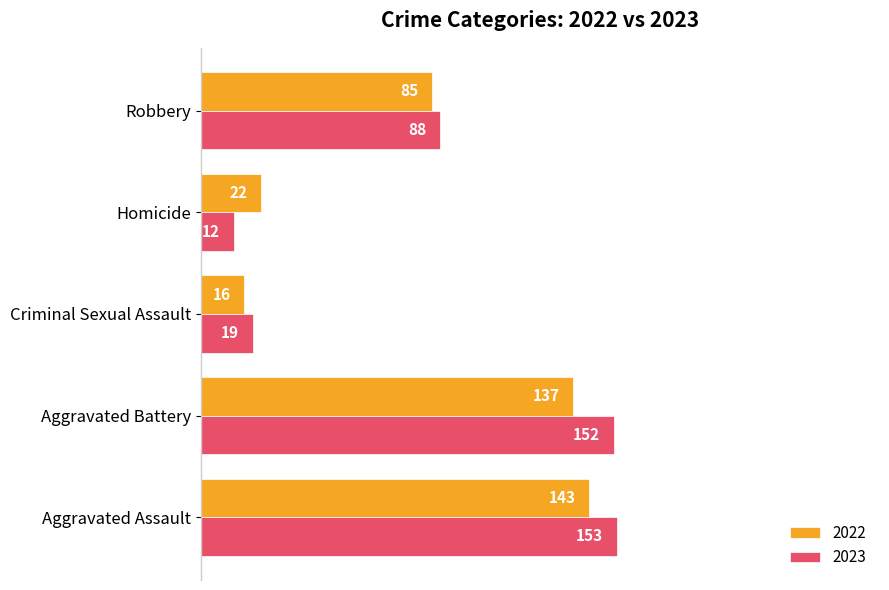

Which series has the widest spread of values?

2023